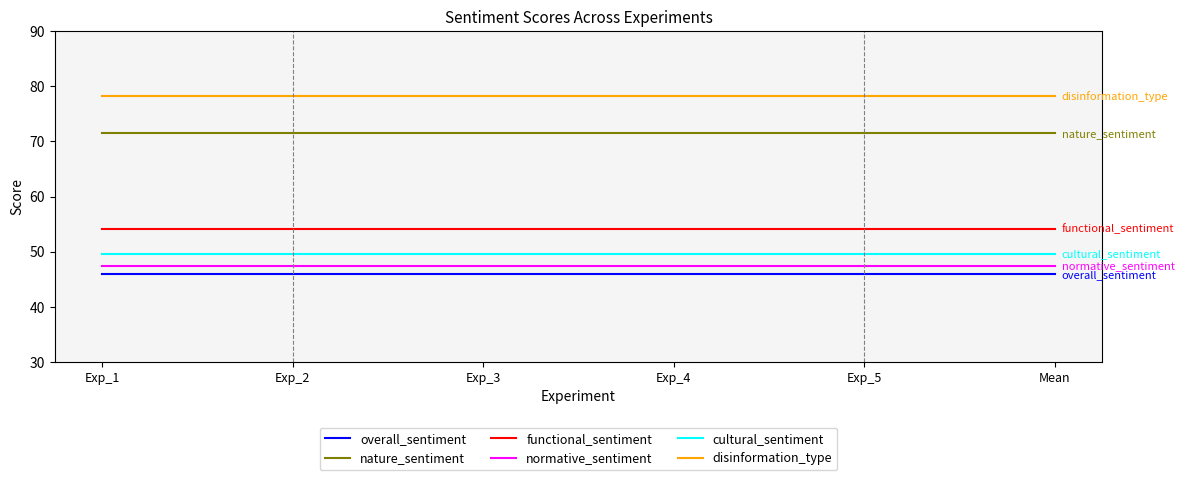

What is the lowest value of the cultural_sentiment series?

49.6